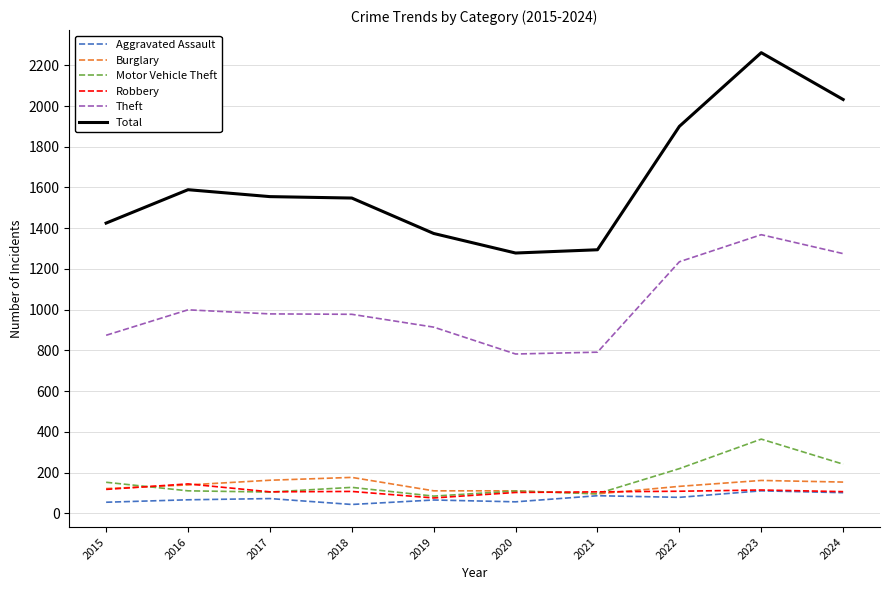

Which series has the largest total across all categories?

Total